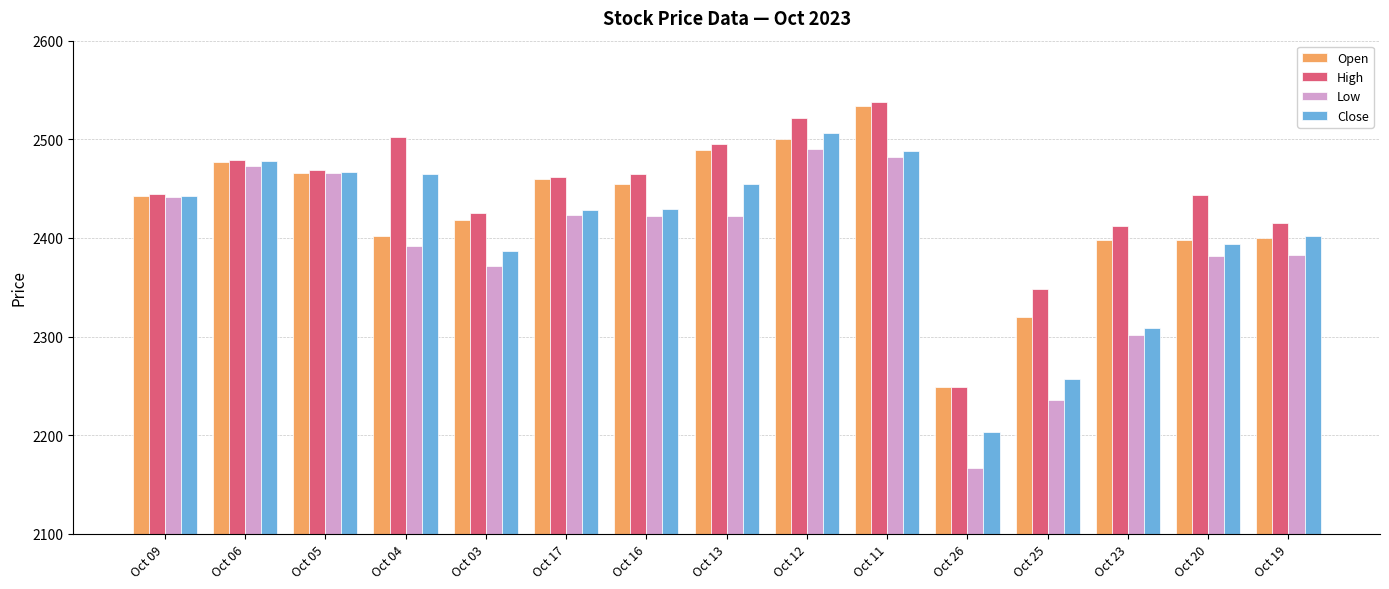

What is the sum of all High values?

36669.7